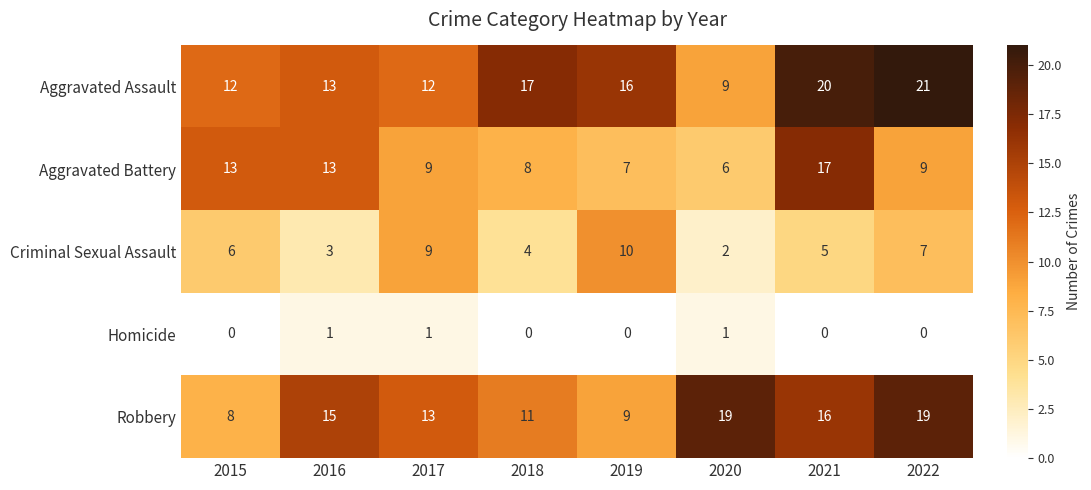

Which series changed the most between 2019 and 2022?

Robbery